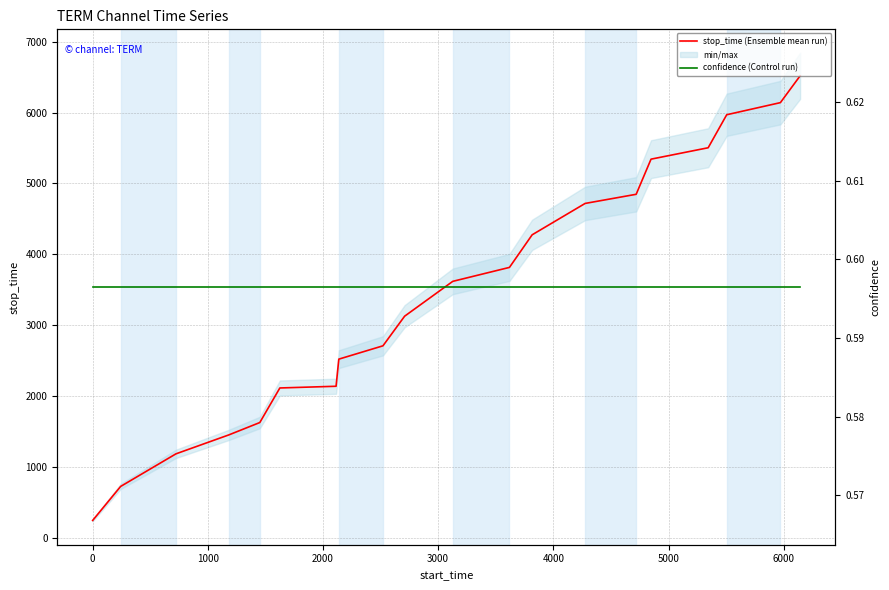

What is the value of the confidence (Control run) point at the 7th from the left?

0.6